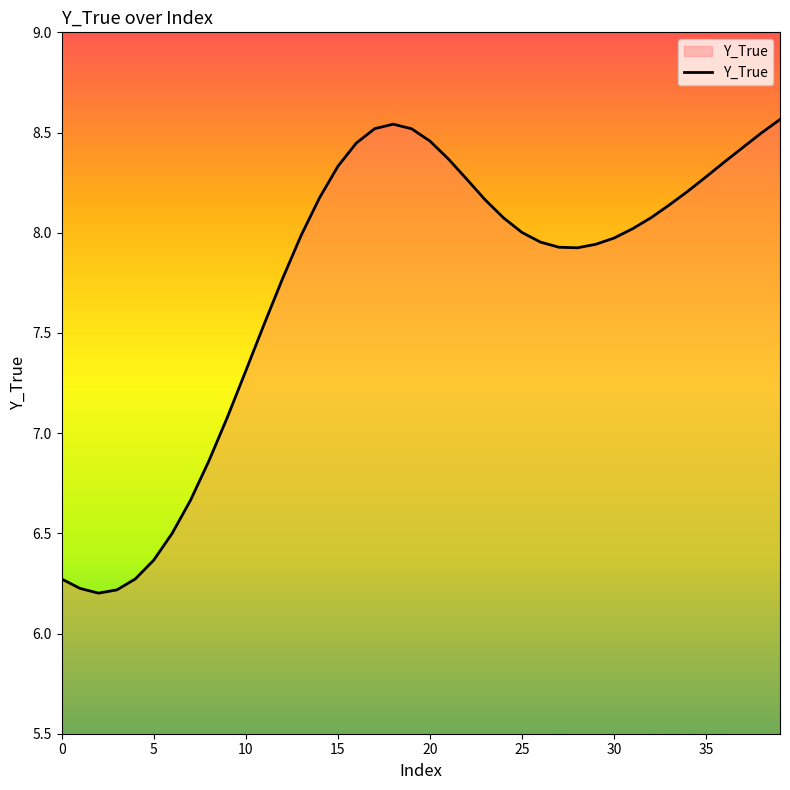

What is the difference between the maximum and minimum values?

2.4